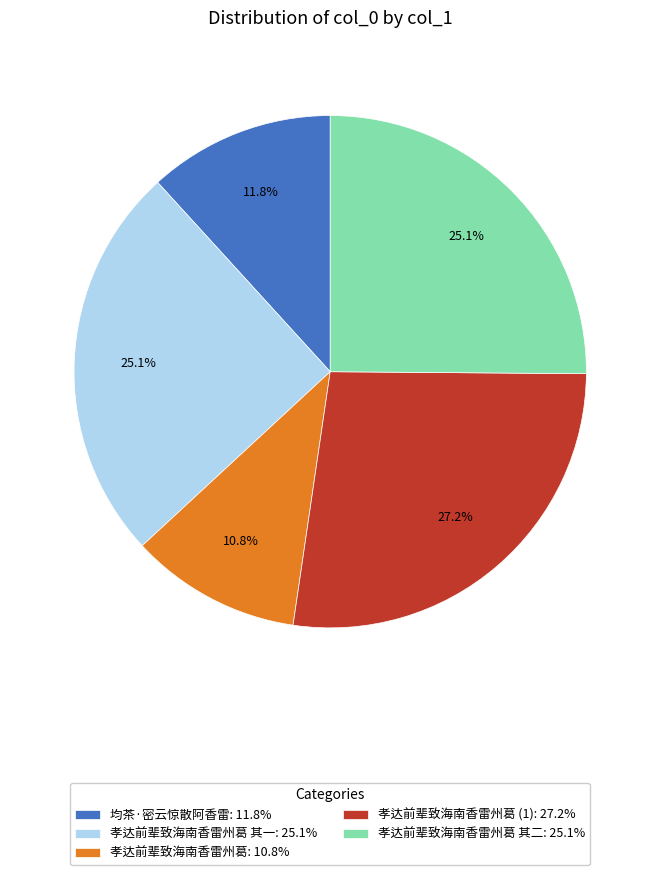

Approximately how many times larger is the value at 均茶·密云惊散阿香雷: 11.8% compared to 孝达前辈致海南香雷州葛 其一: 25.1%?

0.5